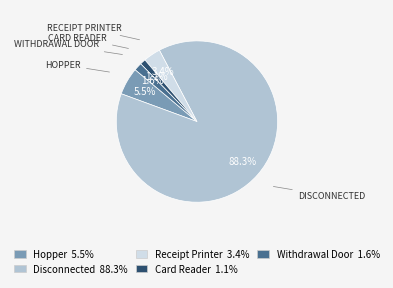

Is there any slice that represents more than half of the pie?

Yes